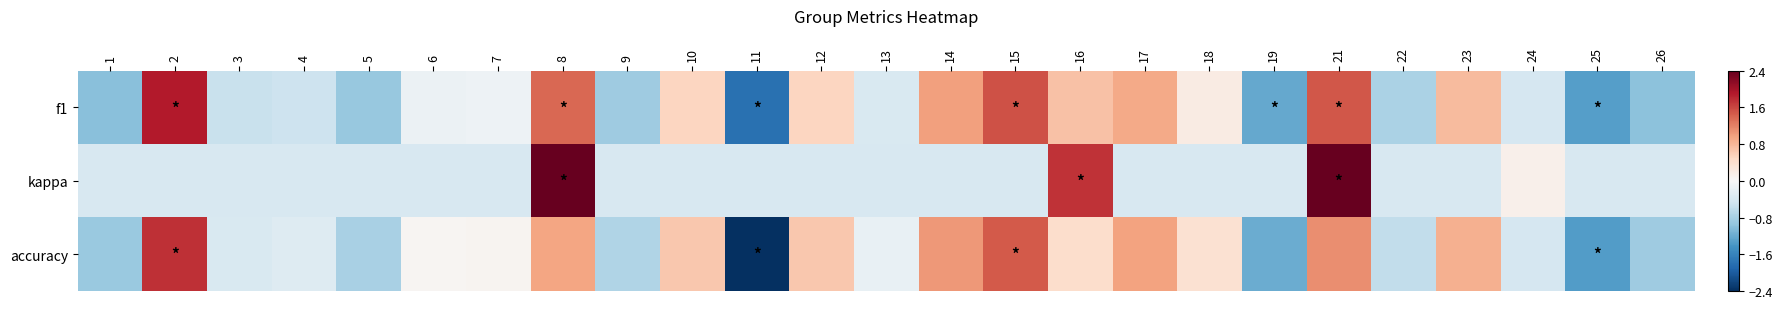

Count the number of categories in the chart.

25